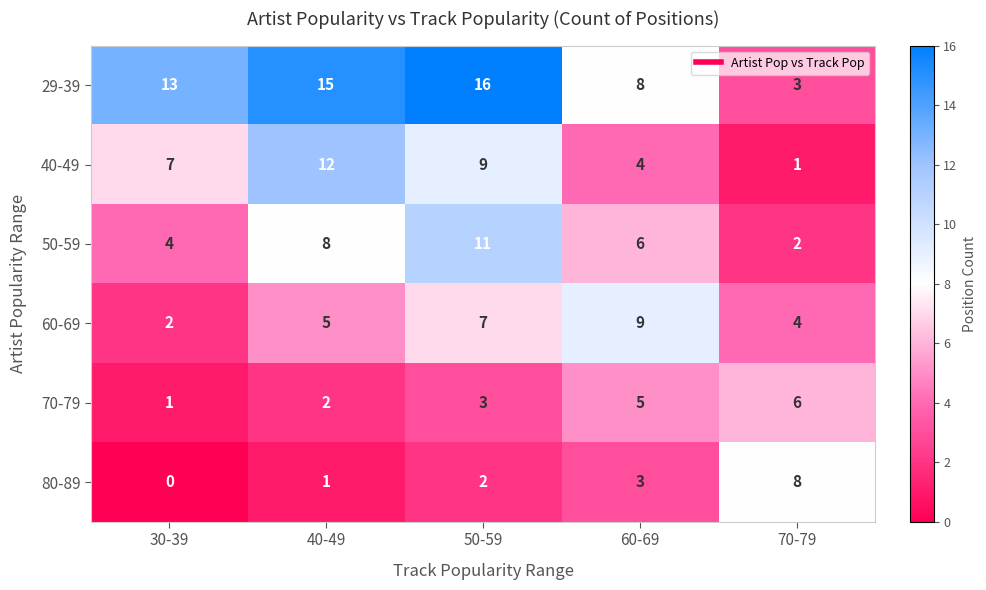

Where is 60-69 nearest to the value 5?

40-49